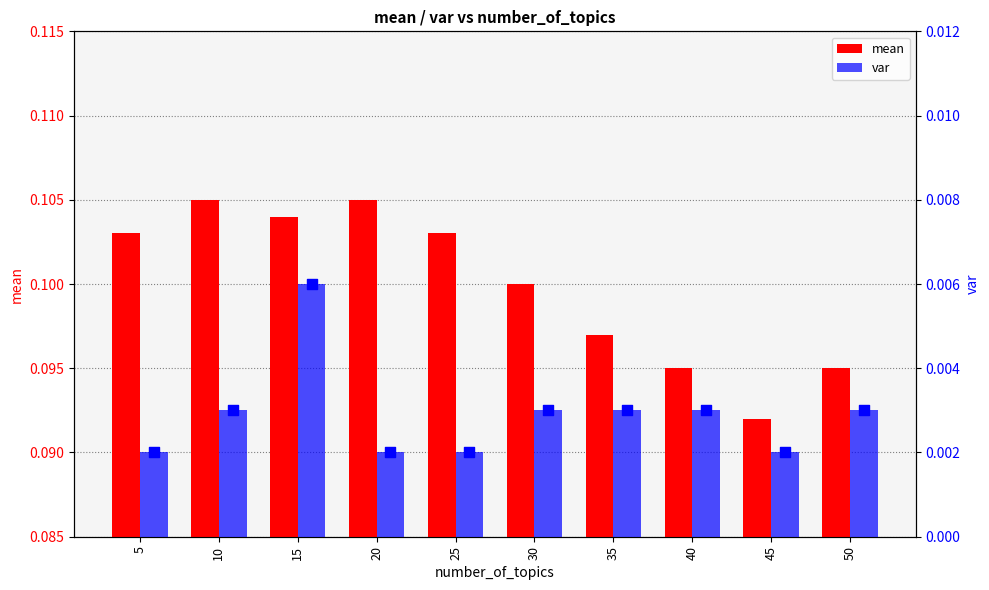

Which series contains the lowest Y value?

var